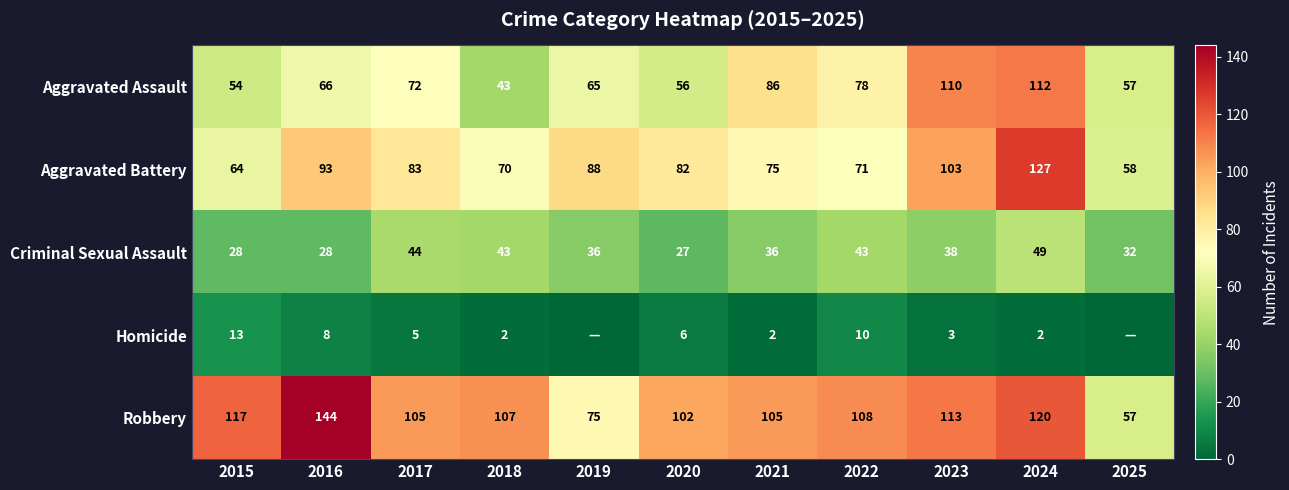

Where is Robbery nearest to the value 100?

2020